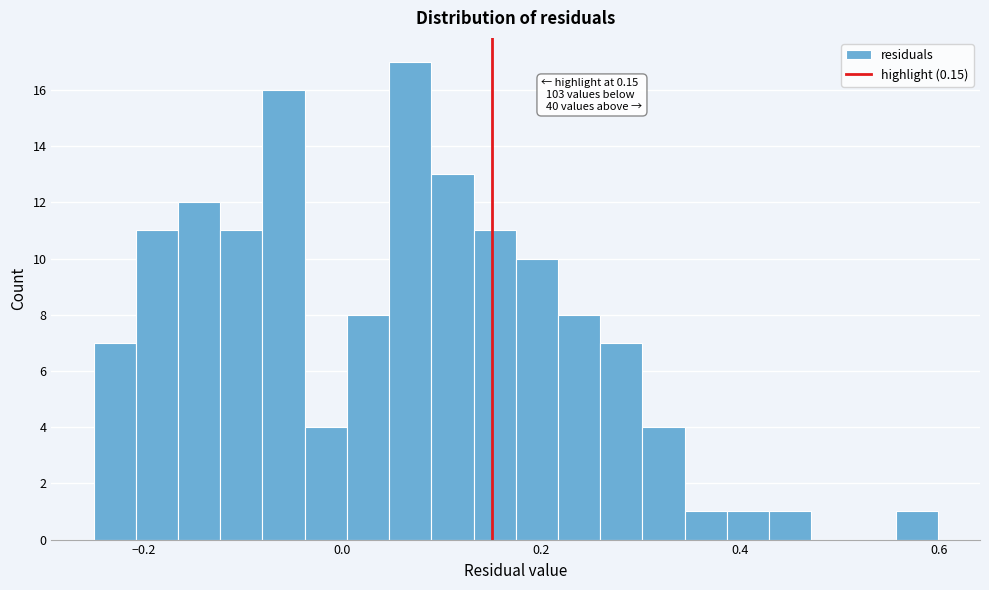

Around what value on the x-axis is the tallest bar? Give the approximate position of its centre, as read against the axis.

0.06